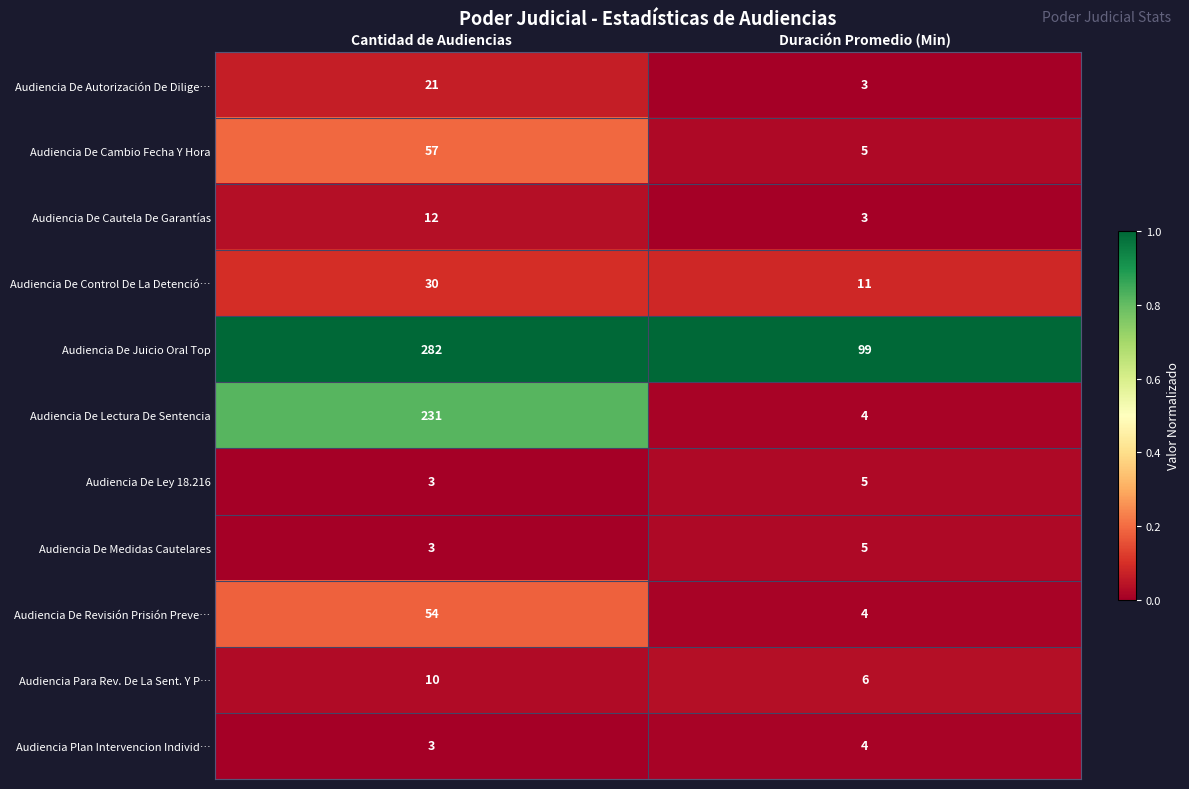

How many series are shown in this chart?

11